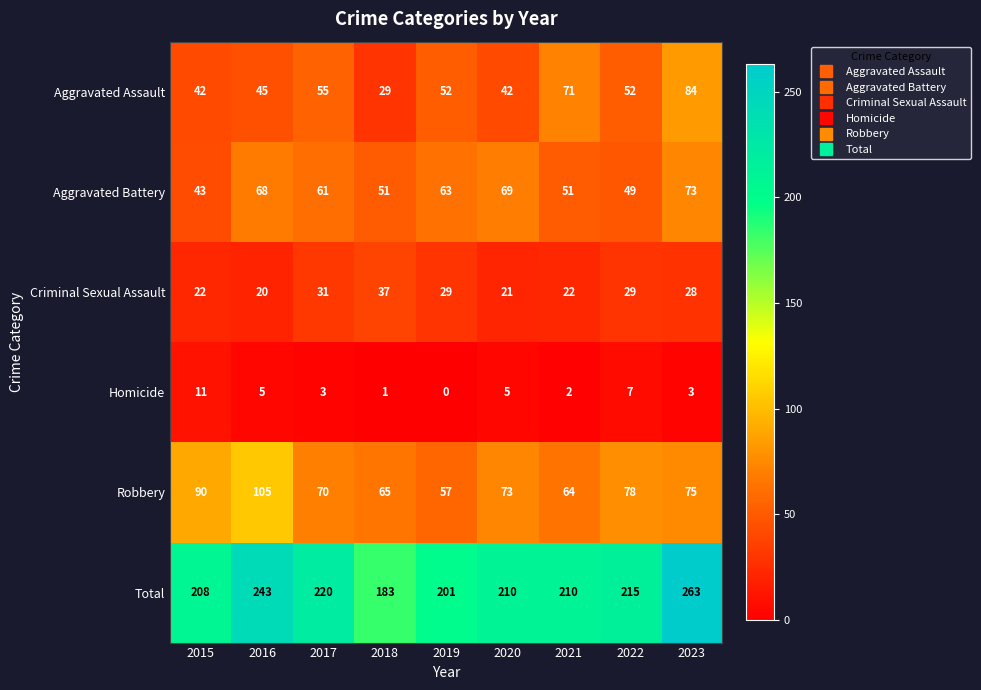

The value of Total at 2020 is 126. True or false?

False